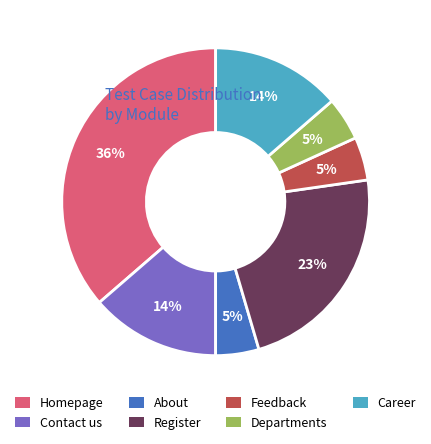

Approximately how many times larger is the value at Departments compared to About?

1.0